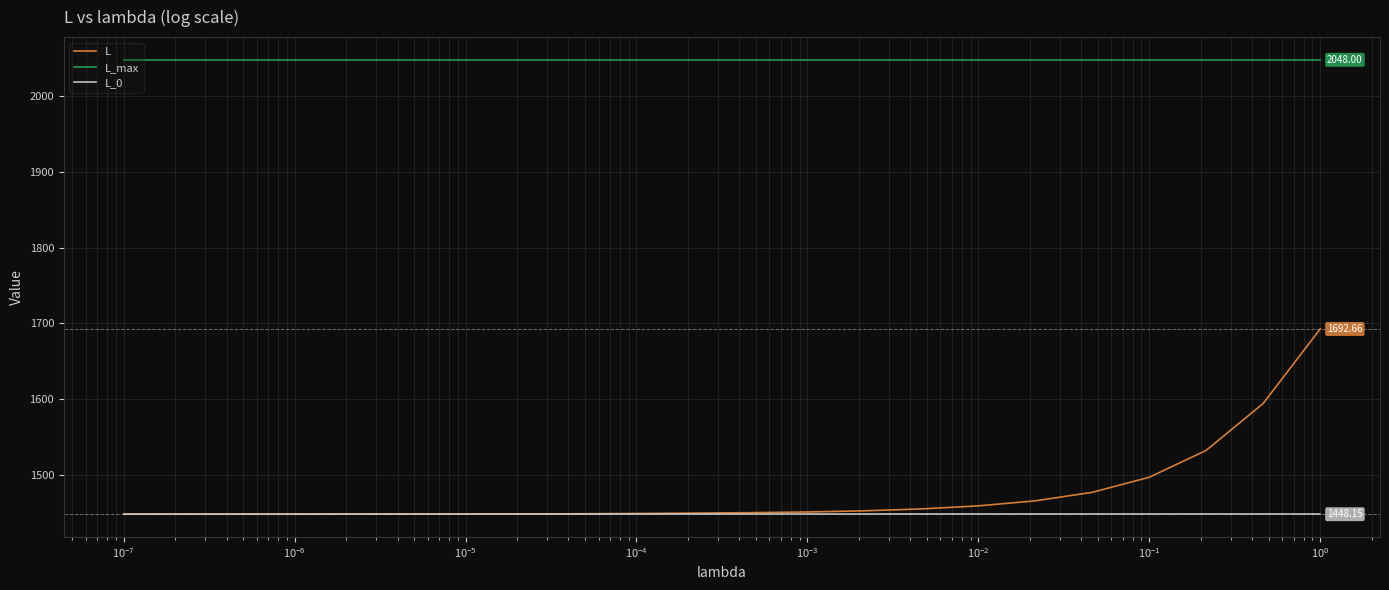

True or false: L and L_max cross at least once.

False